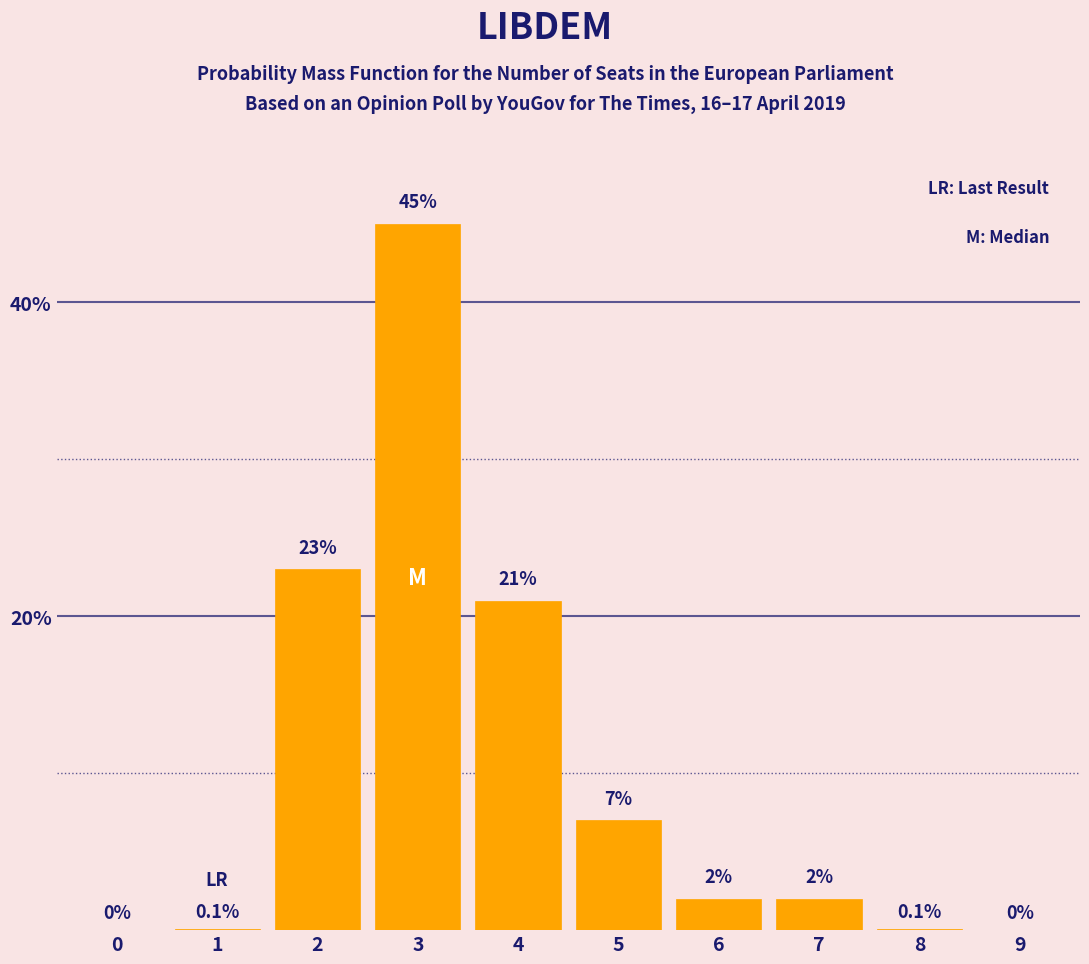

Reading left to right, transcribe all the data shown in this chart.

0=0.0	1=0.1	2=23.0	3=45.0	4=21.0	5=7.0	6=2.0	7=2.0	8=0.1	9=0.0